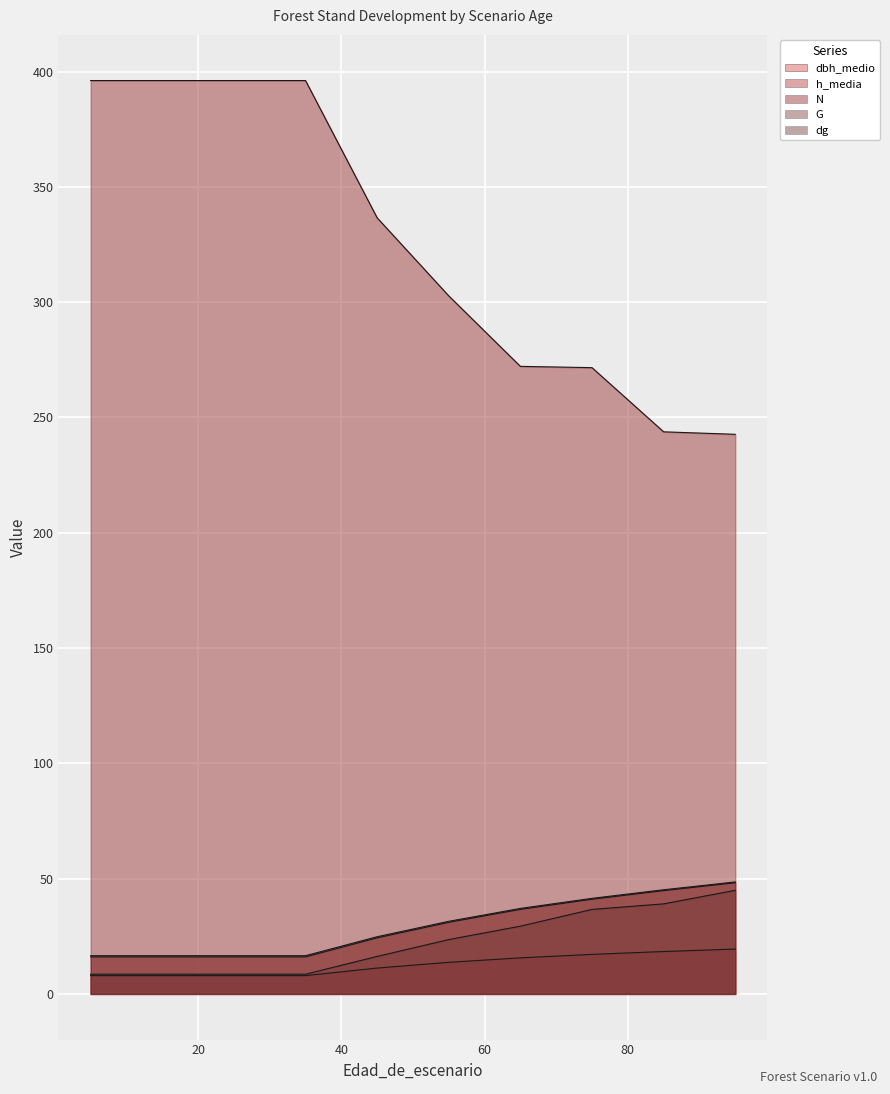

What is the average value of the N series?

325.4